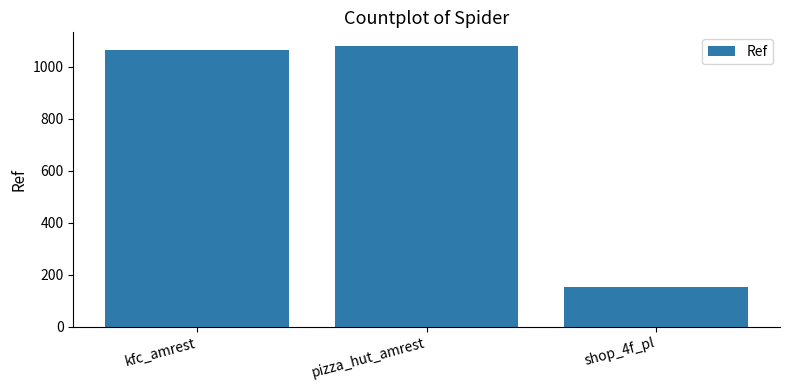

Which label corresponds to the largest value in the chart?

pizza_hut_amrest